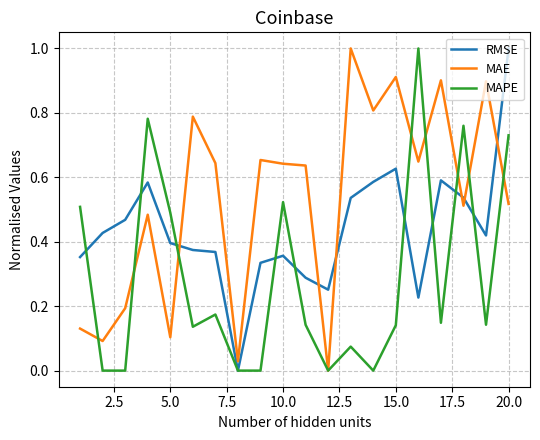

What is the greatest value displayed?

1.0